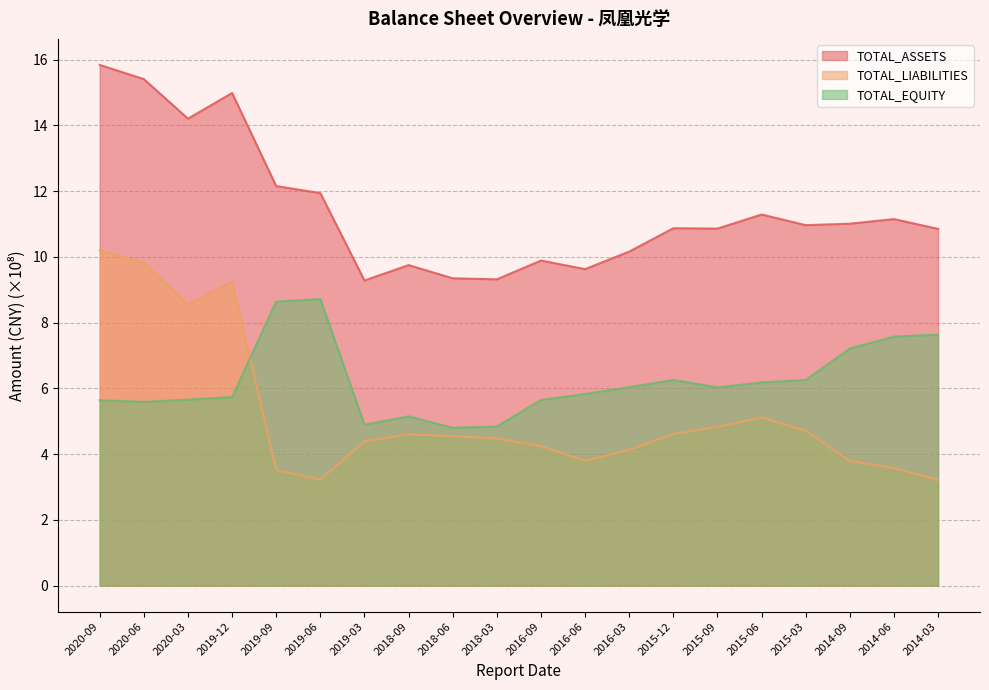

True or false: TOTAL_LIABILITIES and TOTAL_ASSETS intersect in this chart.

False